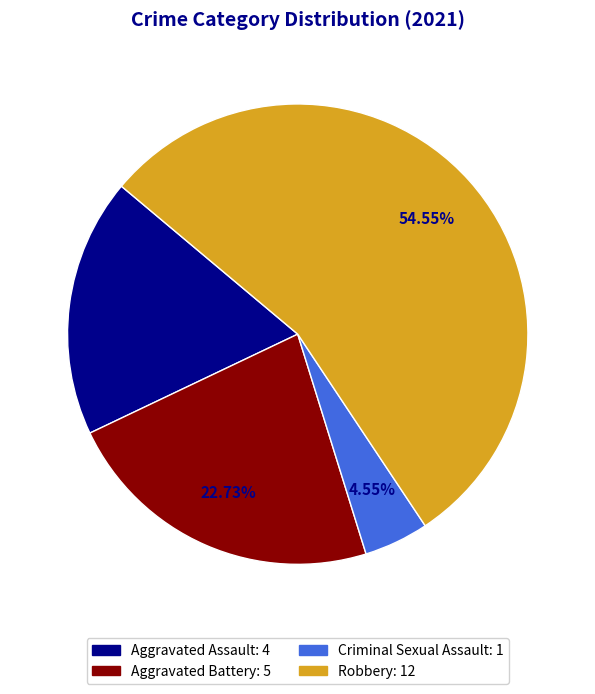

Count the number of slices in the pie.

4